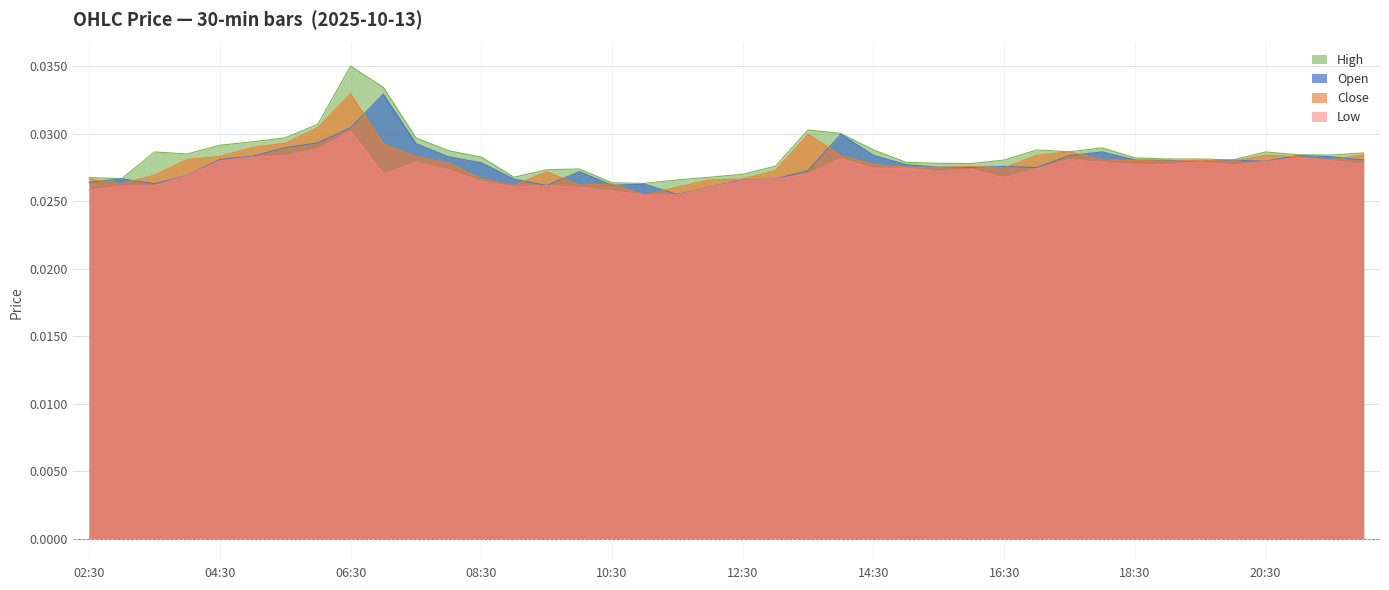

At which category is the sum across all series the highest?

06:30